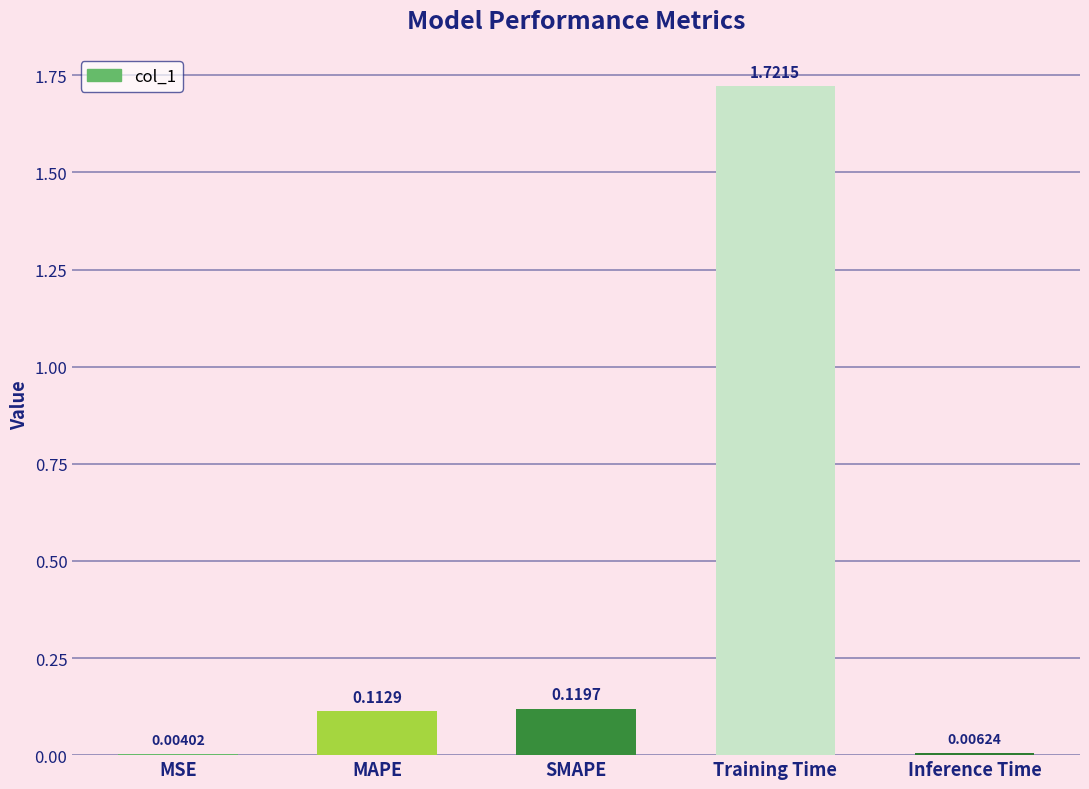

What is the sum of the values at Training Time and SMAPE?

1.8